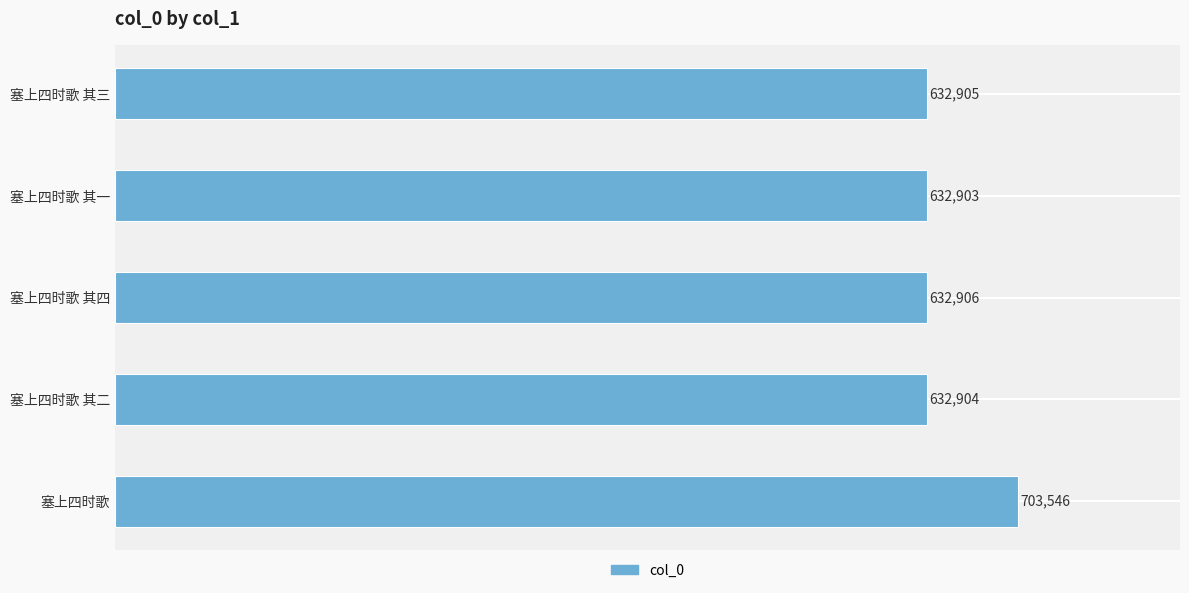

What is the sum of the values at 塞上四时歌 其四 and 塞上四时歌?

1336452